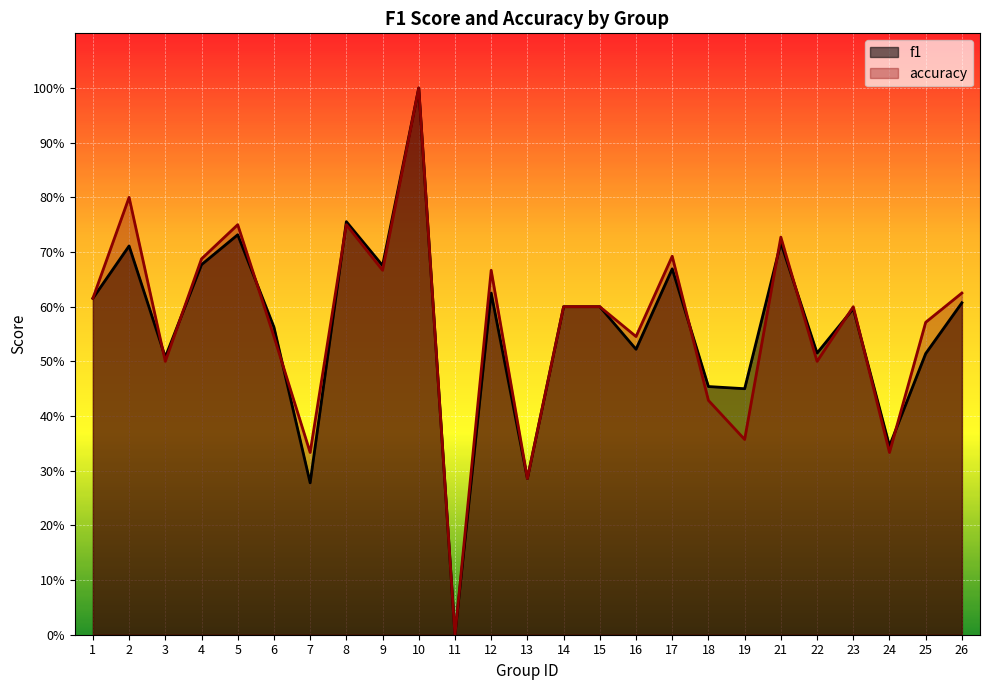

At which label is accuracy closest to 0?

11